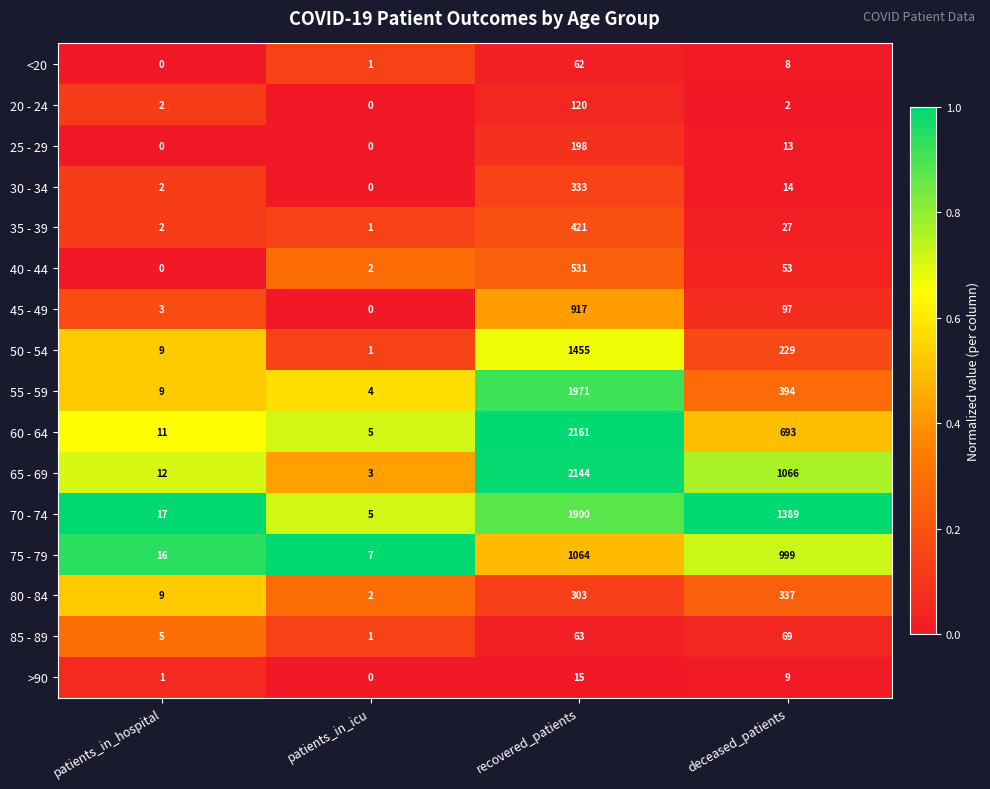

True or false: 25 - 29 has a value of 22 at deceased_patients.

False